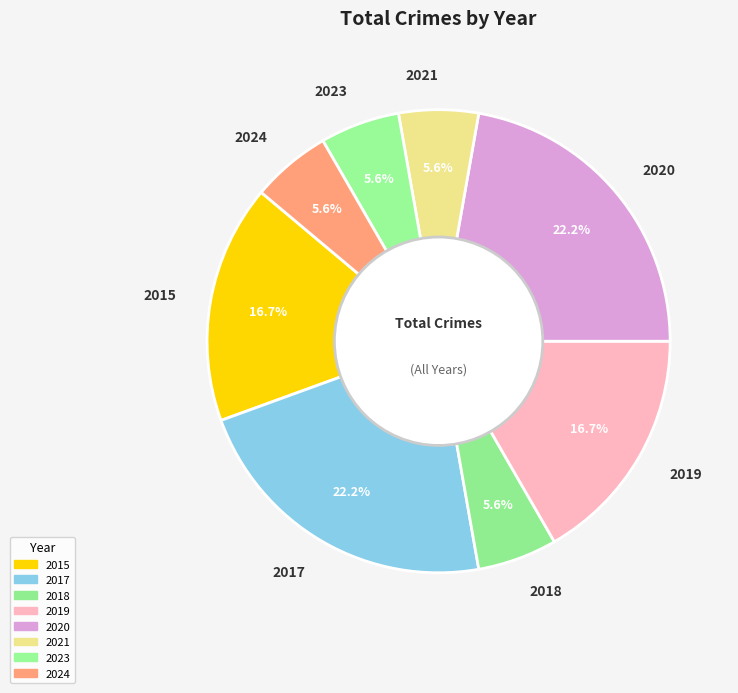

Approximately how many times larger is the value at 2019 compared to 2024?

3.0